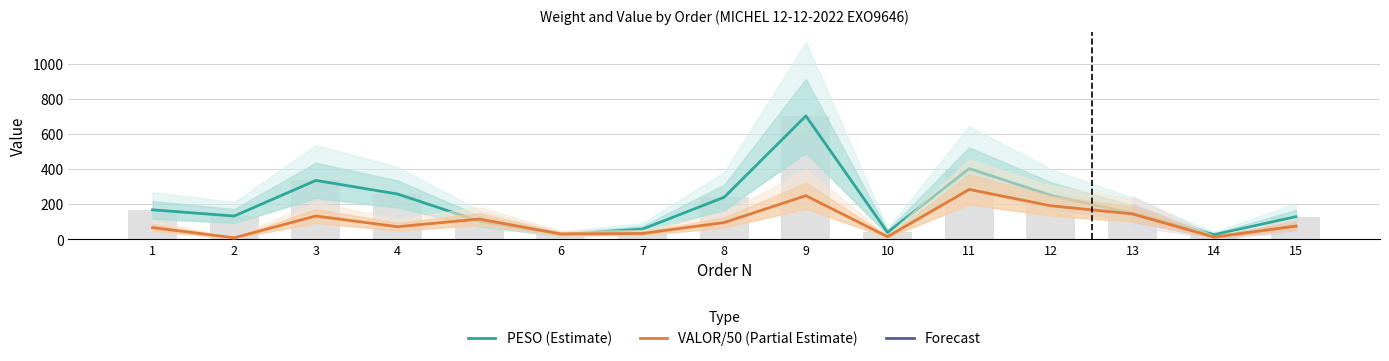

At 7, list the series in order from smallest to largest.

VALOR, PESO